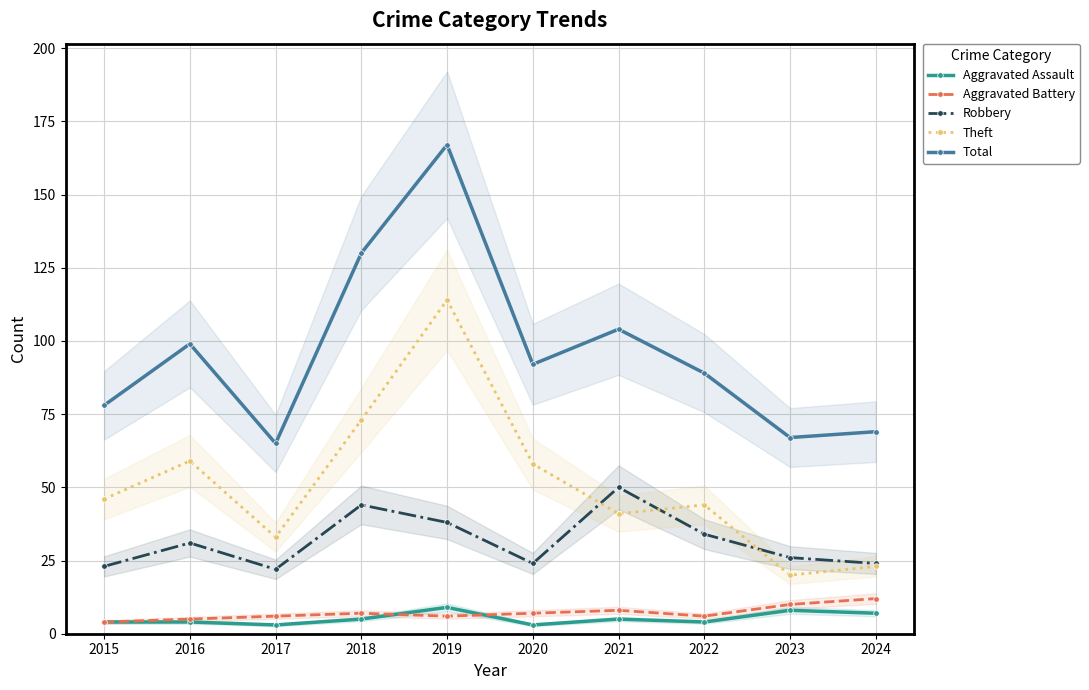

True or false: Aggravated Battery and Robbery cross at least once.

False